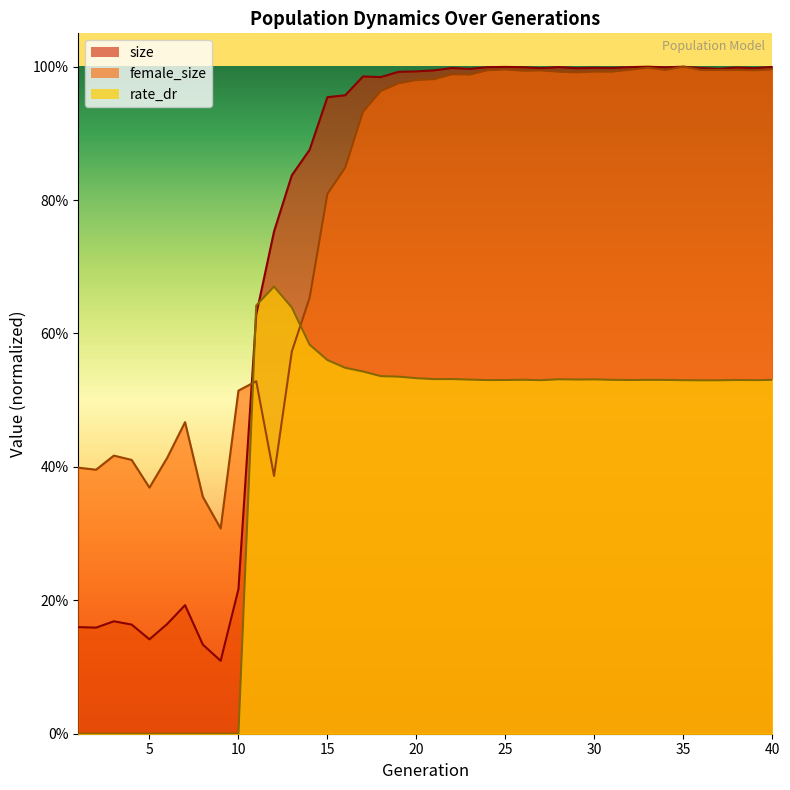

How many lines are shown in the chart?

3